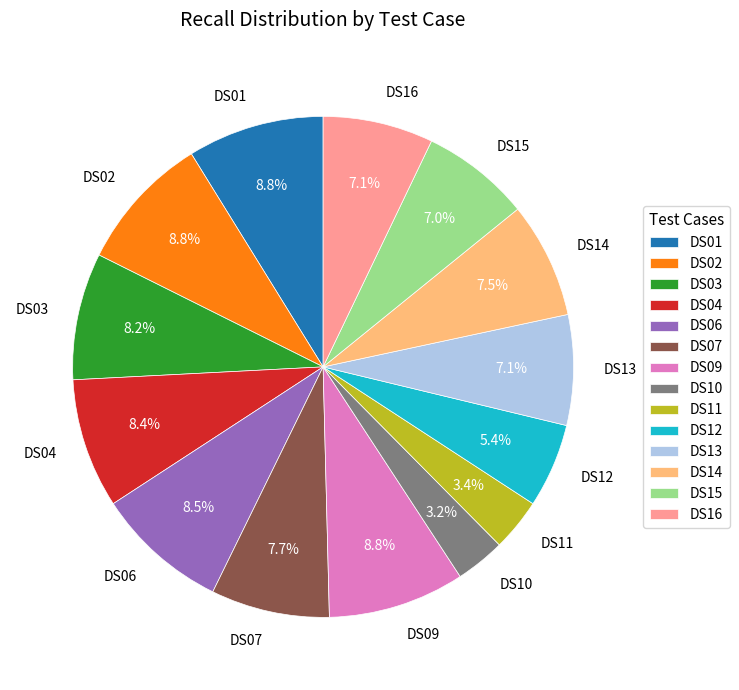

How much of the chart is everything except DS14?

92.5%